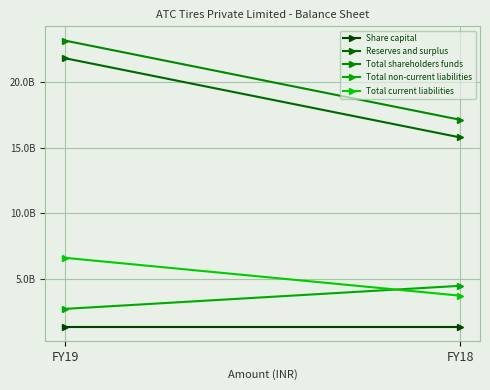

At which category is the sum across all series the highest?

FY19